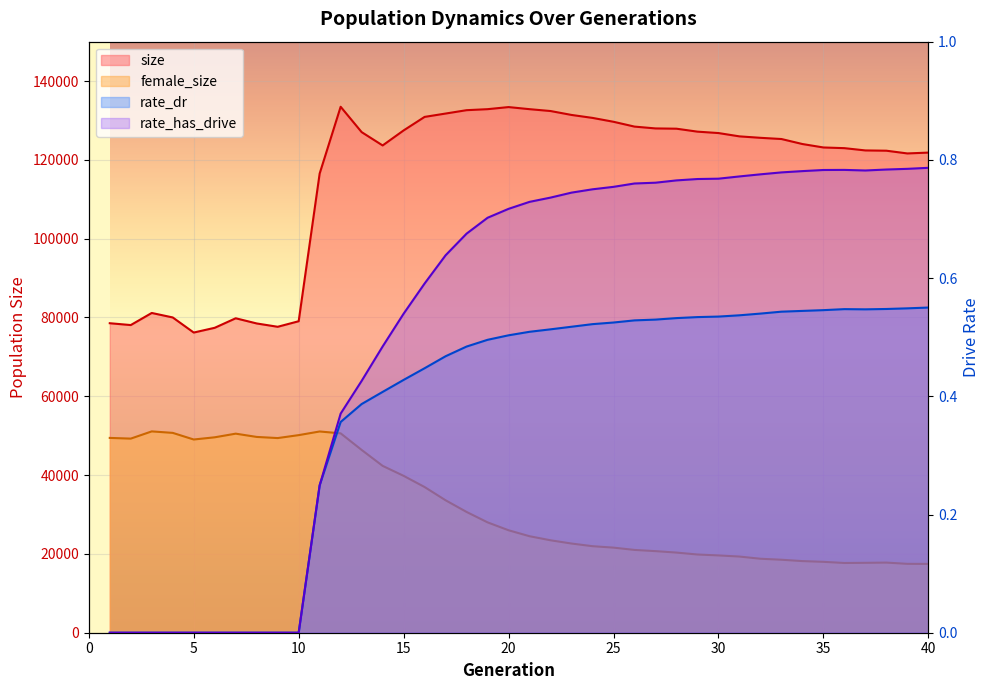

What is the lowest value of the female_size series?

17468.0